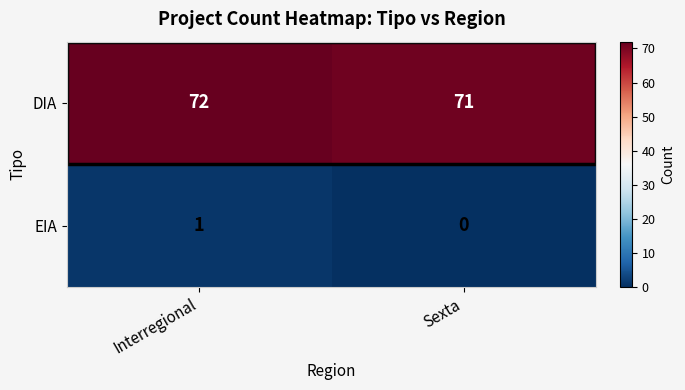

What value does the DIA series have at Interregional?

72